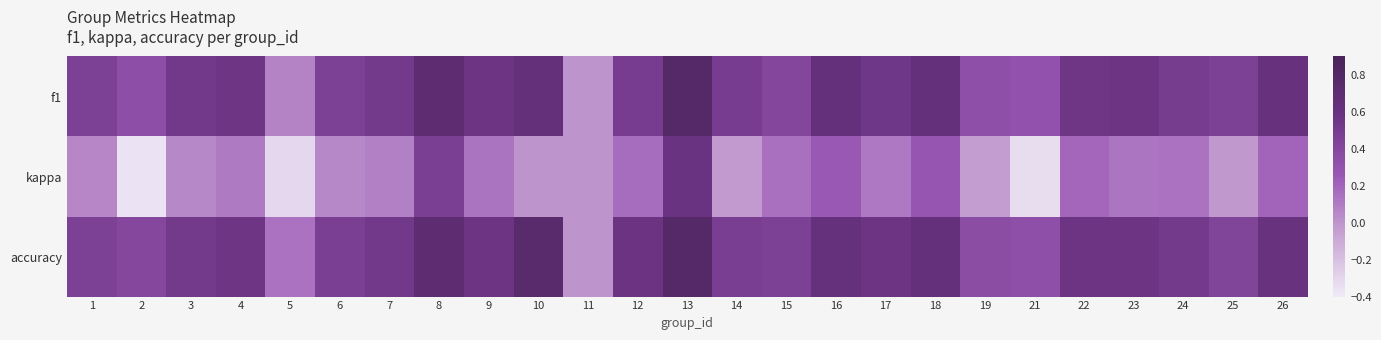

Which has a higher value, 26 or 12?

26